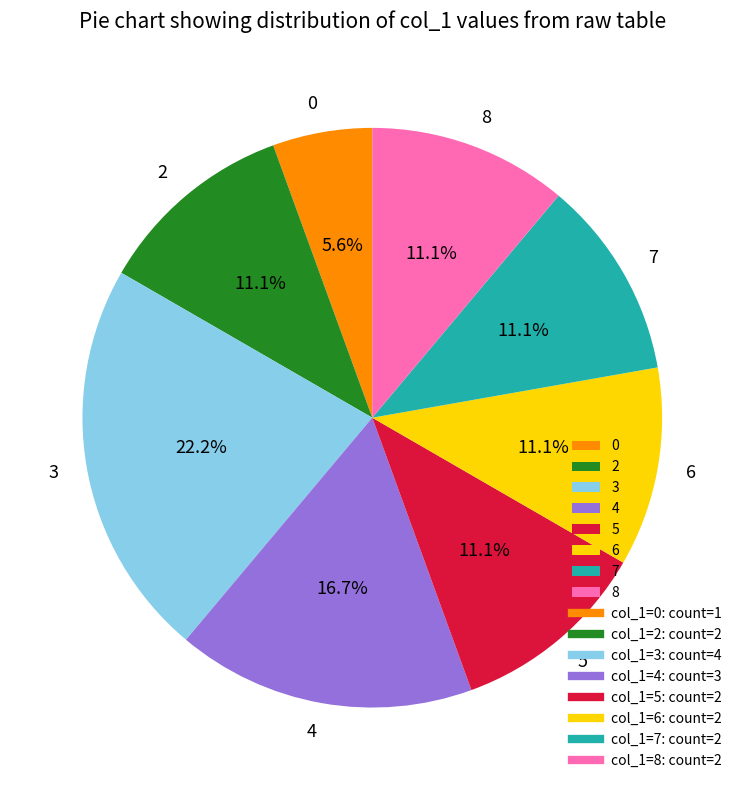

How many segments does this pie chart have?

8